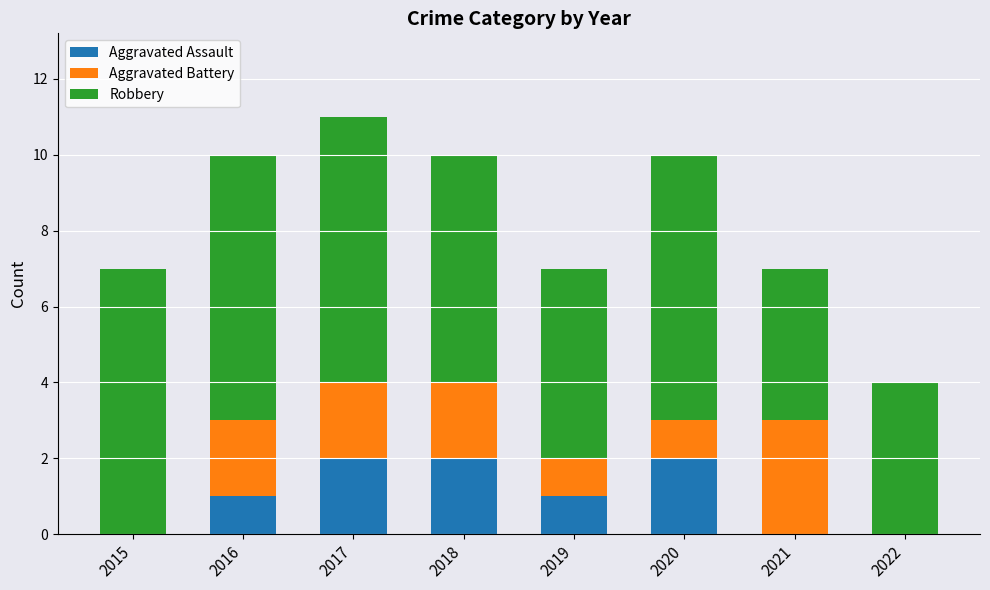

Is it true that Aggravated Assault equals 1 at 2019?

True